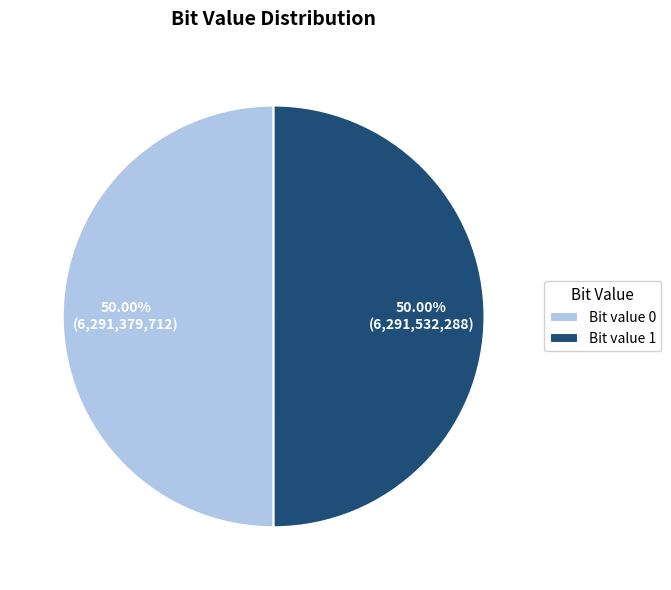

What is the ratio of the value at Bit value 0 to the value at Bit value 1?

1.0